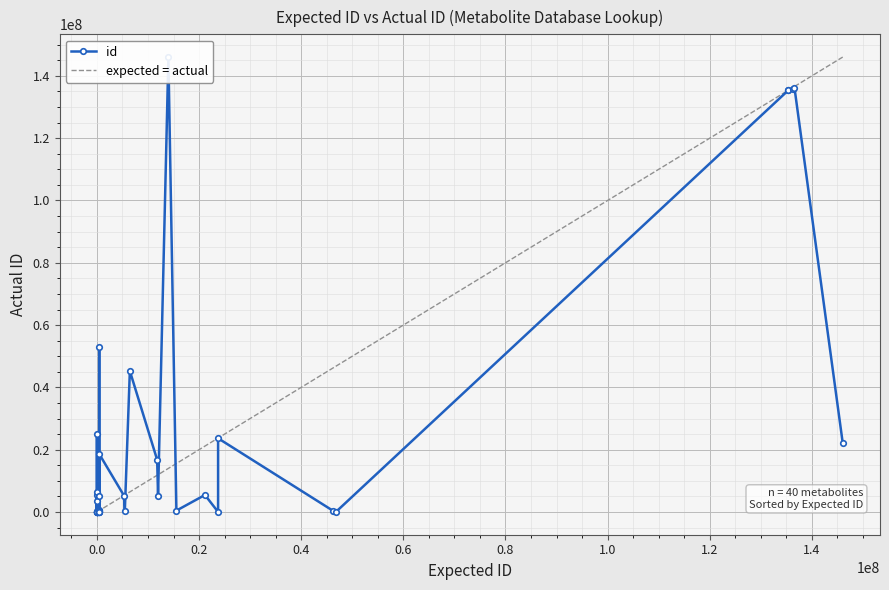

What is the sum of the values at 10 and 33?

135400986